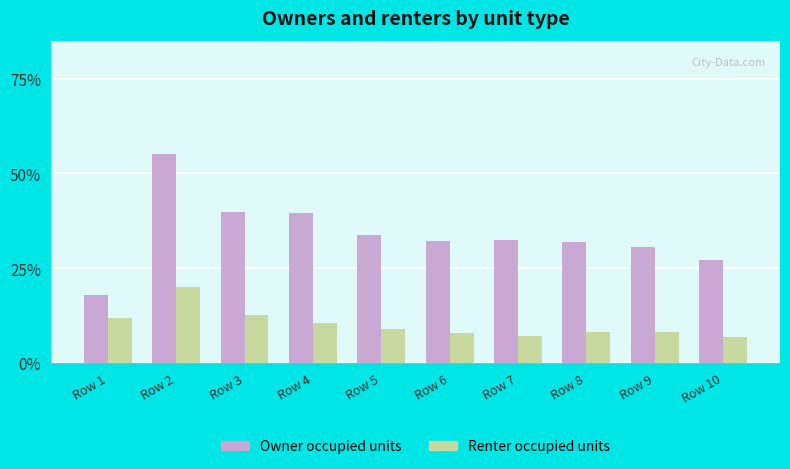

What is the total value across all series at Row 3?

52.6